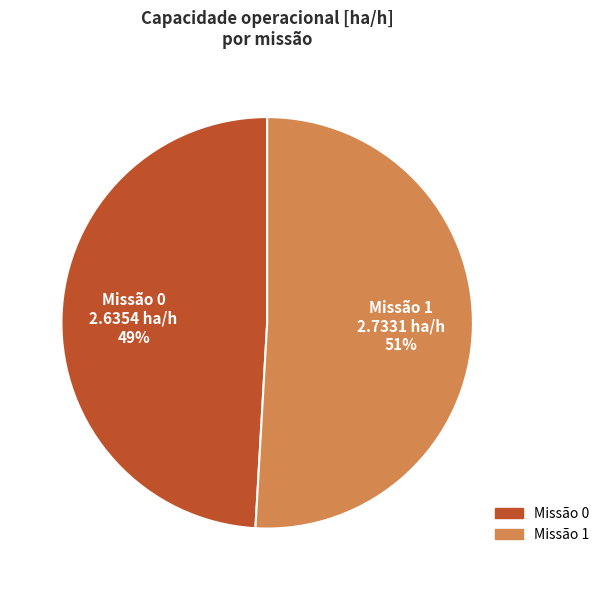

How many slices are in this pie chart?

2